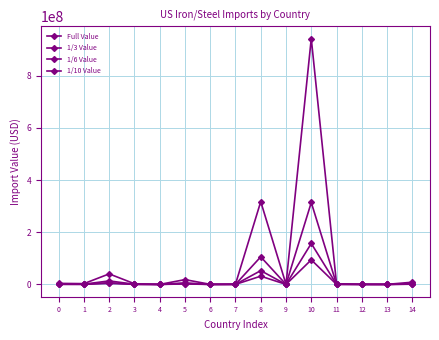

How many values in the 1/3 Value series are below 919081?

7